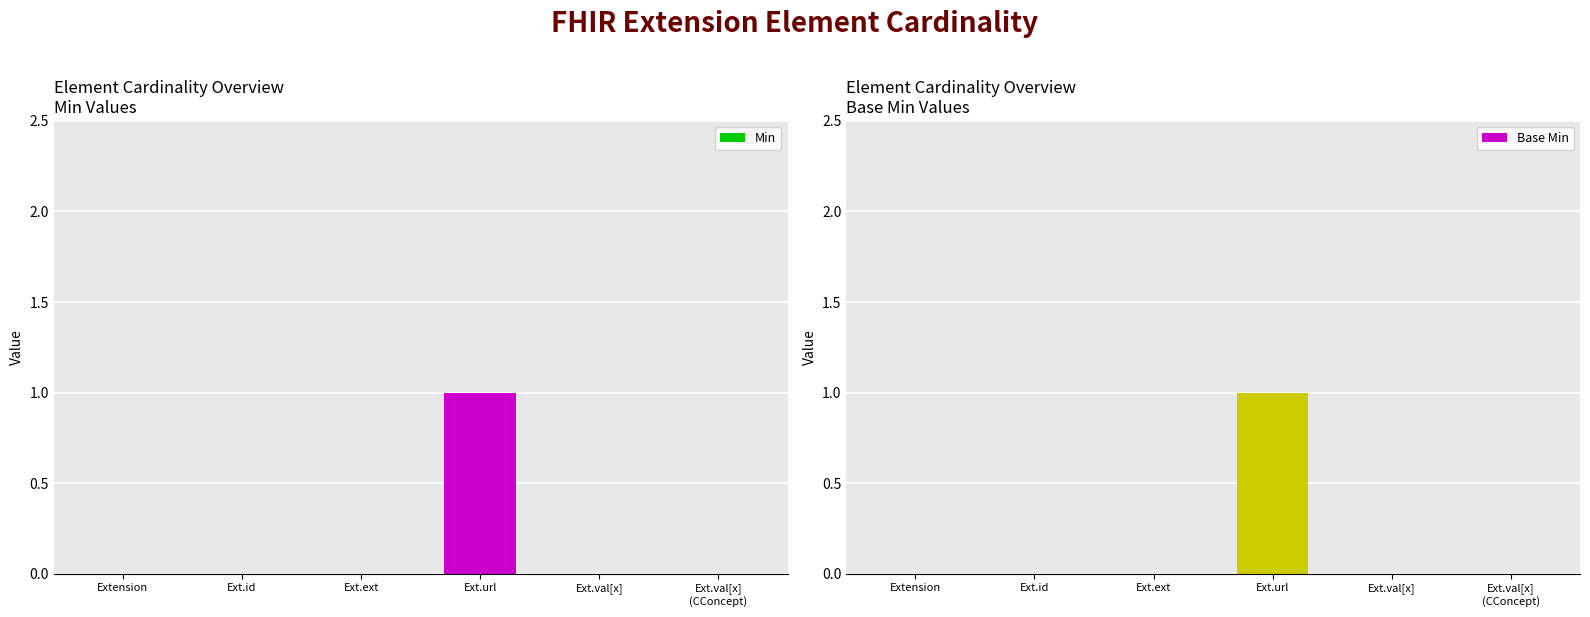

Between Ext.ext and Ext.val[x]
(CConcept), which is larger?

Ext.ext